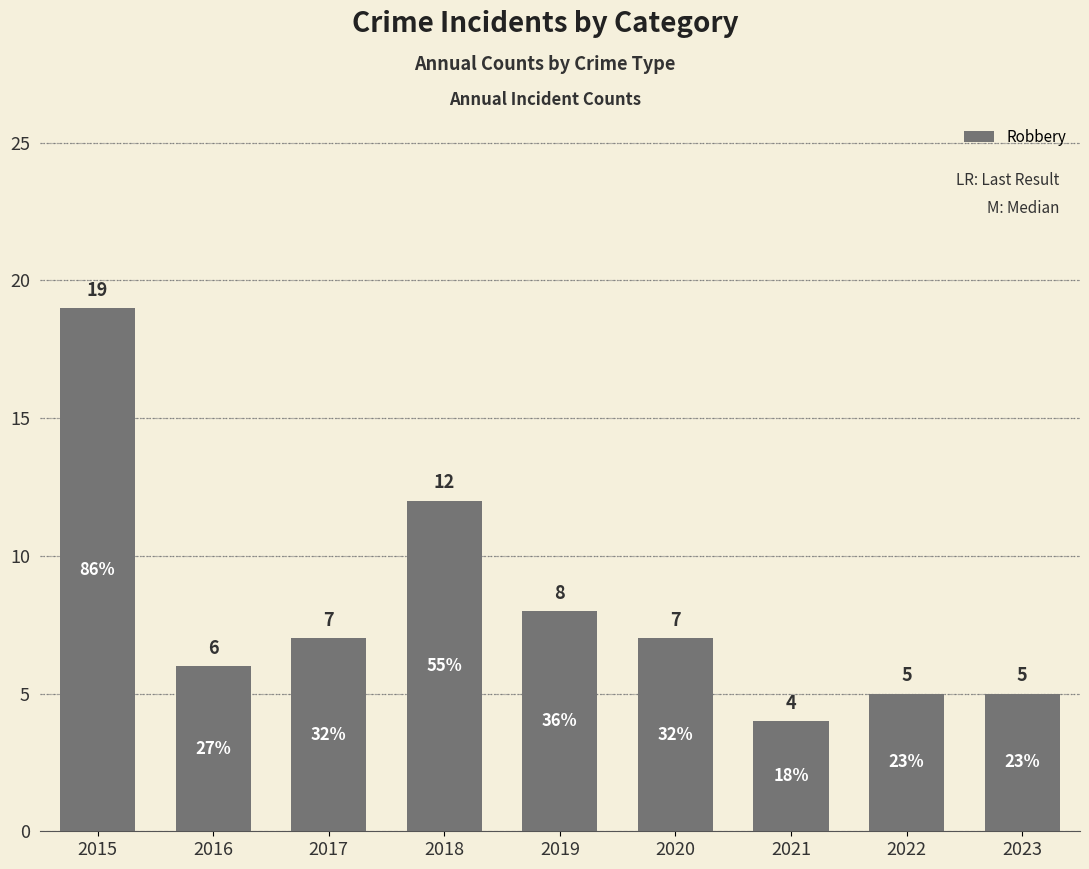

Reading right to left, transcribe all the data shown in this chart.

2023=5	2022=5	2021=4	2020=7	2019=8	2018=12	2017=7	2016=6	2015=19